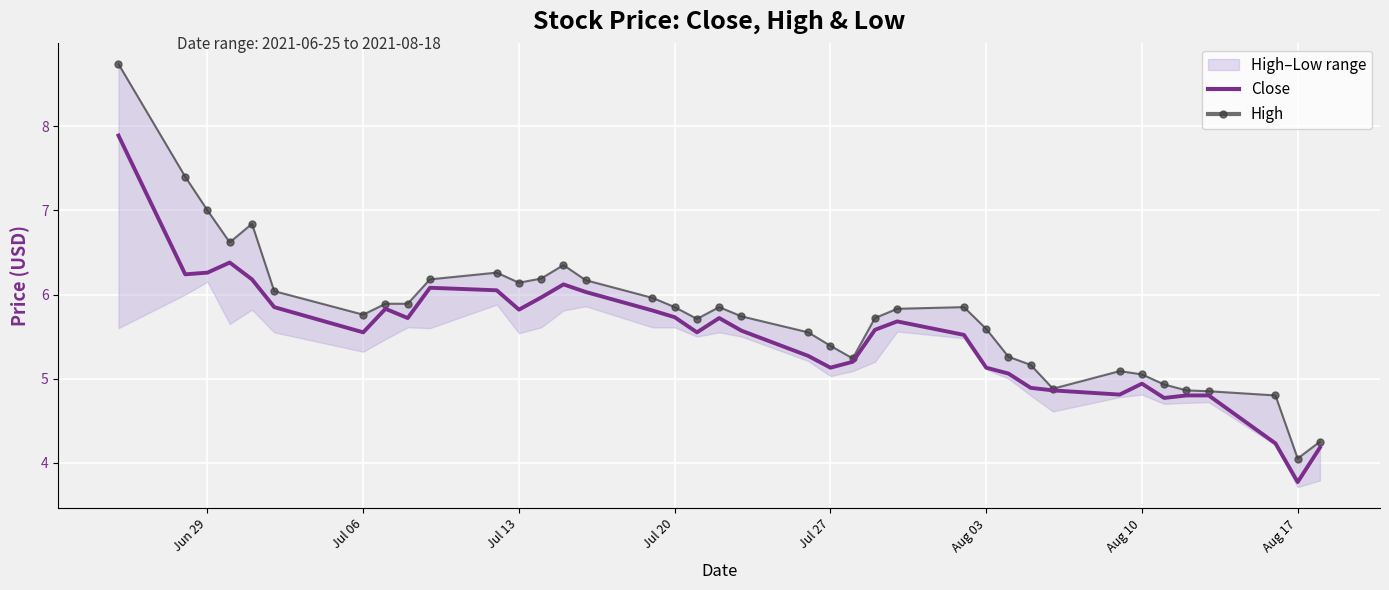

True or false: Close and High intersect in this chart.

False